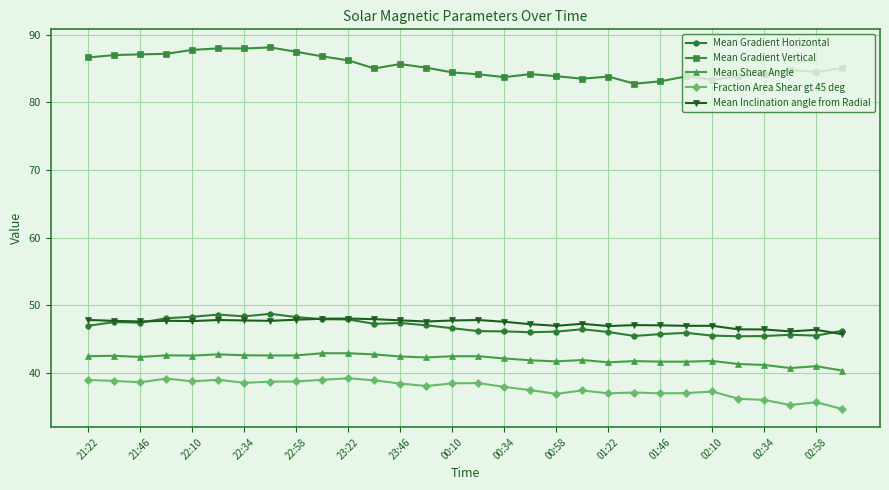

True or false: Mean Shear Angle and Mean Gradient Vertical intersect in this chart.

False